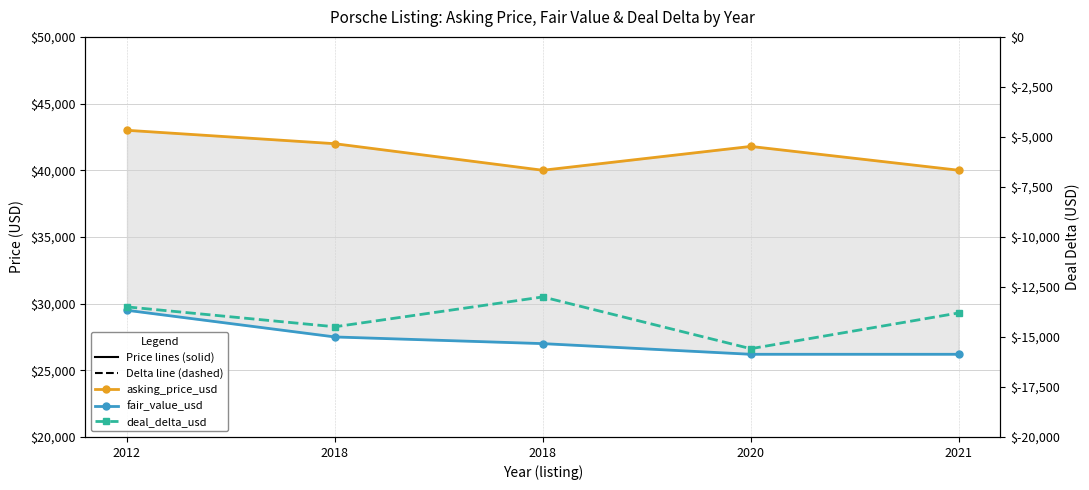

Rank the series at 2012 from lowest to highest value.

deal_delta_usd, fair_value_usd, asking_price_usd